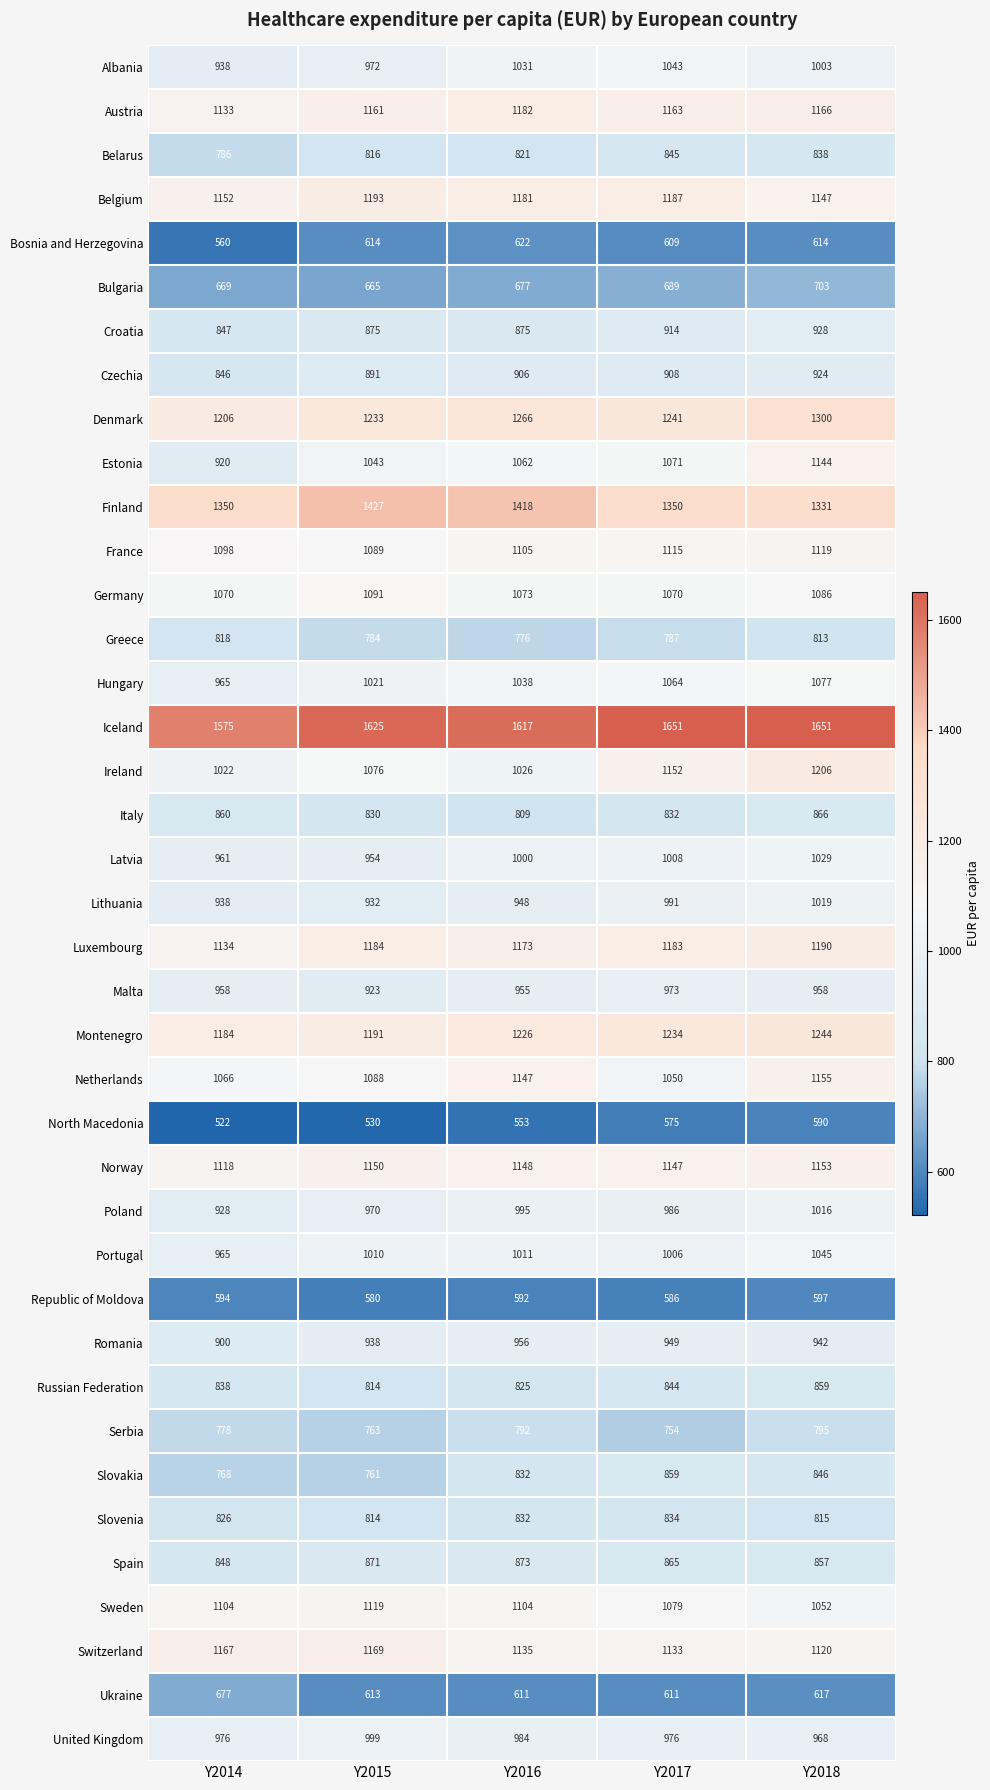

At which label is North Macedonia closest to 556?

Y2016